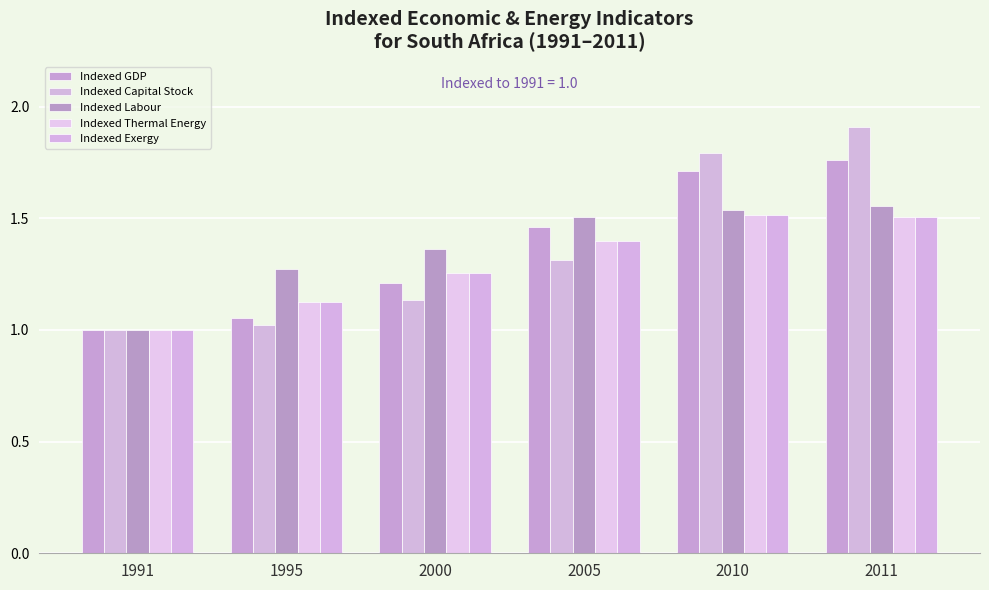

How many data points does each series have?

6